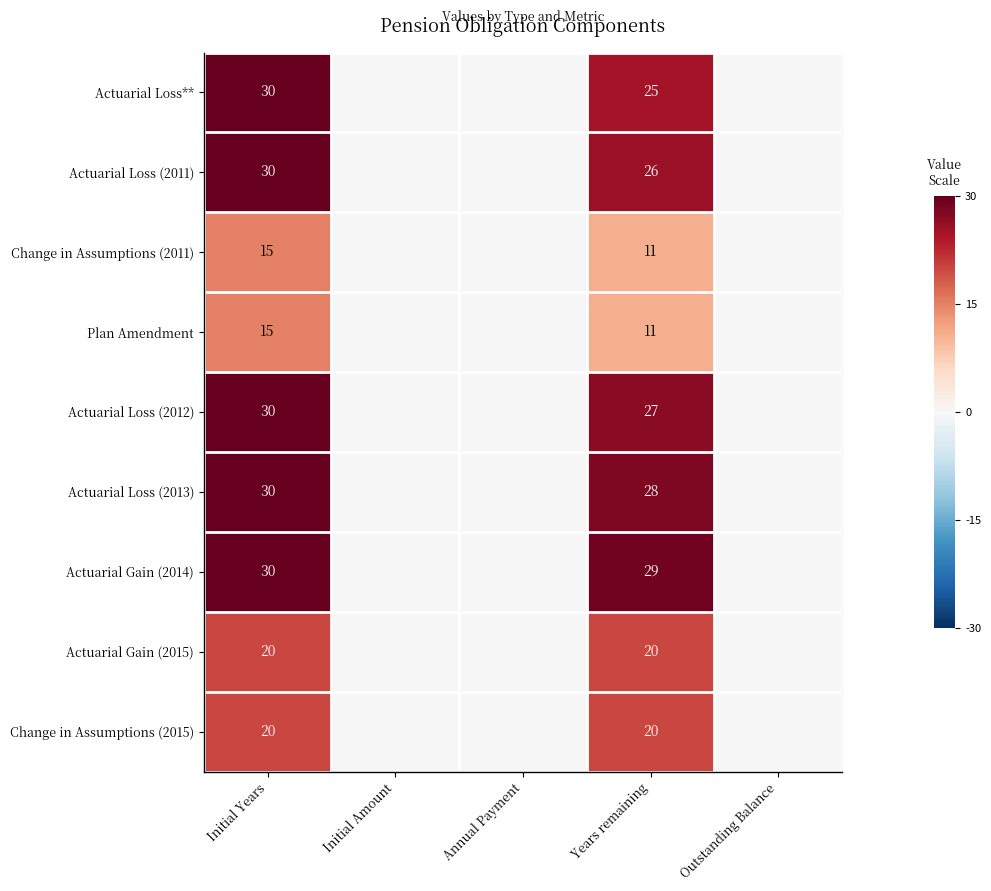

At how many categories does at least one series exceed 0?

2